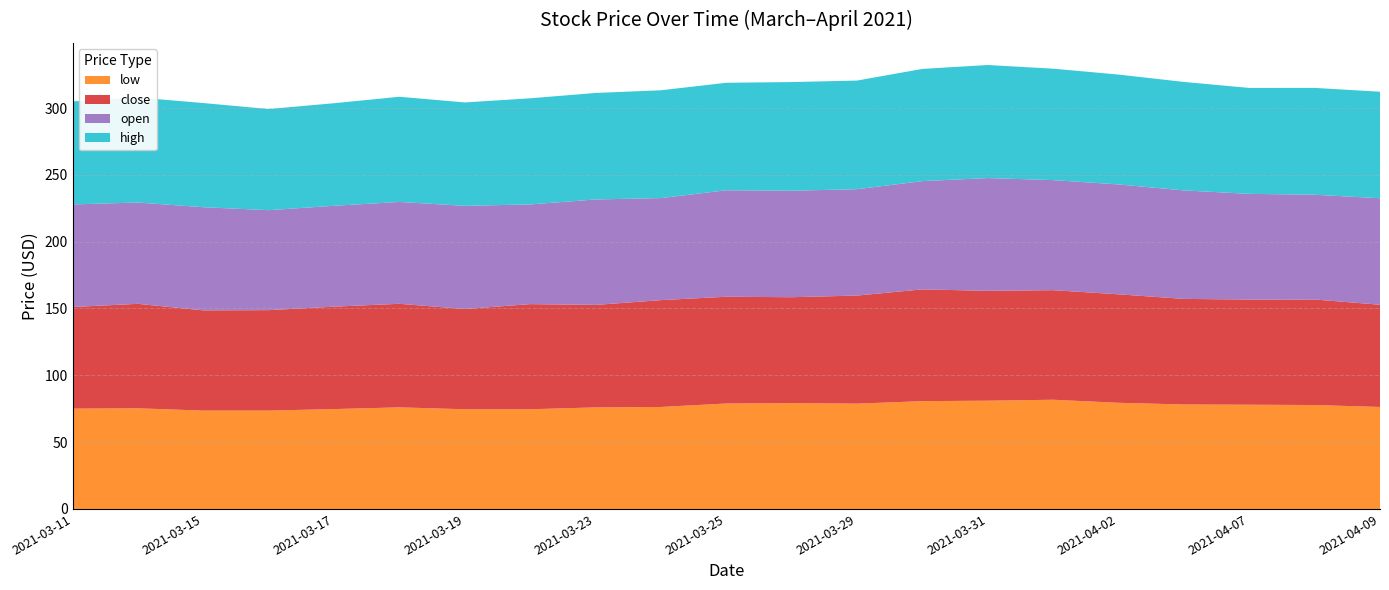

Reading right to left, list all the values displayed in this chart.

low: 2021-04-09=76.3	2021-04-08=77.8	2021-04-07=78.0	2021-04-06=78.2	2021-04-02=79.4	2021-04-01=81.7	2021-03-31=81.0	2021-03-30=80.7	2021-03-29=78.8	2021-03-26=79.2	2021-03-25=78.9	2021-03-24=76.3	2021-03-23=76.0	2021-03-22=74.6	2021-03-19=74.6	2021-03-18=76.0	2021-03-17=74.8	2021-03-16=73.6	2021-03-15=73.6	2021-03-12=75.3	2021-03-11=75.1
close: 2021-04-09=76.5	2021-04-08=79.0	2021-04-07=78.7	2021-04-06=79.0	2021-04-02=81.2	2021-04-01=82.0	2021-03-31=82.2	2021-03-30=83.6	2021-03-29=80.9	2021-03-26=79.2	2021-03-25=79.9	2021-03-24=80.0	2021-03-23=76.7	2021-03-22=78.7	2021-03-19=75.0	2021-03-18=77.5	2021-03-17=76.6	2021-03-16=75.2	2021-03-15=75.0	2021-03-12=78.2	2021-03-11=76.0
open: 2021-04-09=79.7	2021-04-08=78.4	2021-04-07=79.1	2021-04-06=81.2	2021-04-02=82.2	2021-04-01=82.4	2021-03-31=84.4	2021-03-30=81.0	2021-03-29=79.6	2021-03-26=79.7	2021-03-25=79.7	2021-03-24=76.4	2021-03-23=78.9	2021-03-22=74.6	2021-03-19=77.2	2021-03-18=76.2	2021-03-17=75.5	2021-03-16=74.8	2021-03-15=77.2	2021-03-12=75.8	2021-03-11=76.8
high: 2021-04-09=79.7	2021-04-08=80.0	2021-04-07=79.3	2021-04-06=81.2	2021-04-02=82.2	2021-04-01=83.4	2021-03-31=84.6	2021-03-30=84.0	2021-03-29=81.3	2021-03-26=81.3	2021-03-25=80.5	2021-03-24=80.7	2021-03-23=79.7	2021-03-22=79.4	2021-03-19=77.4	2021-03-18=78.7	2021-03-17=76.8	2021-03-16=75.7	2021-03-15=77.9	2021-03-12=78.6	2021-03-11=77.1